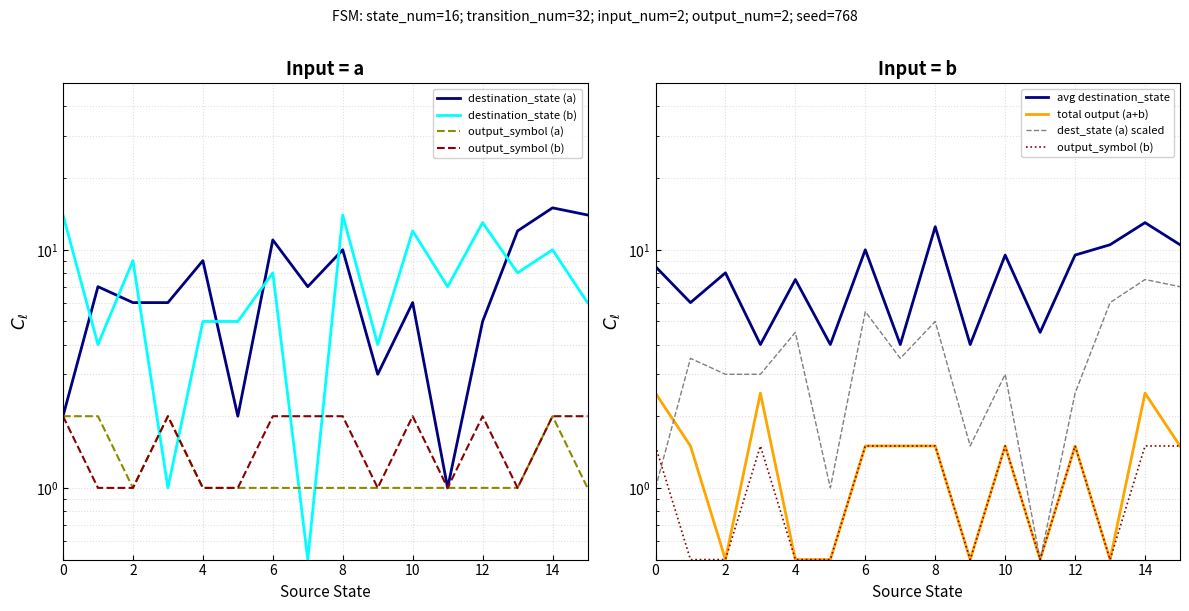

How many interior local peaks does the output_symbol_a series have?

2